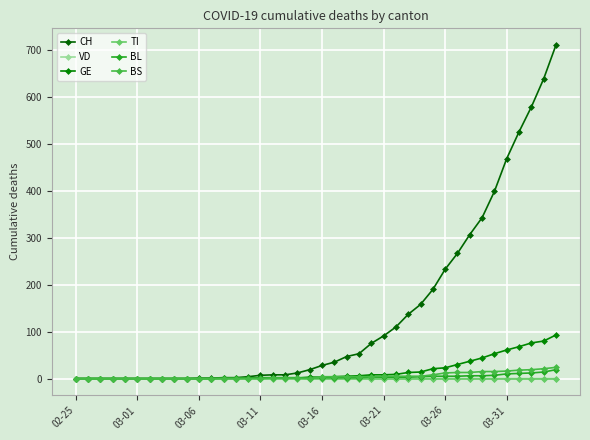

What is the sum of all BL values?

137